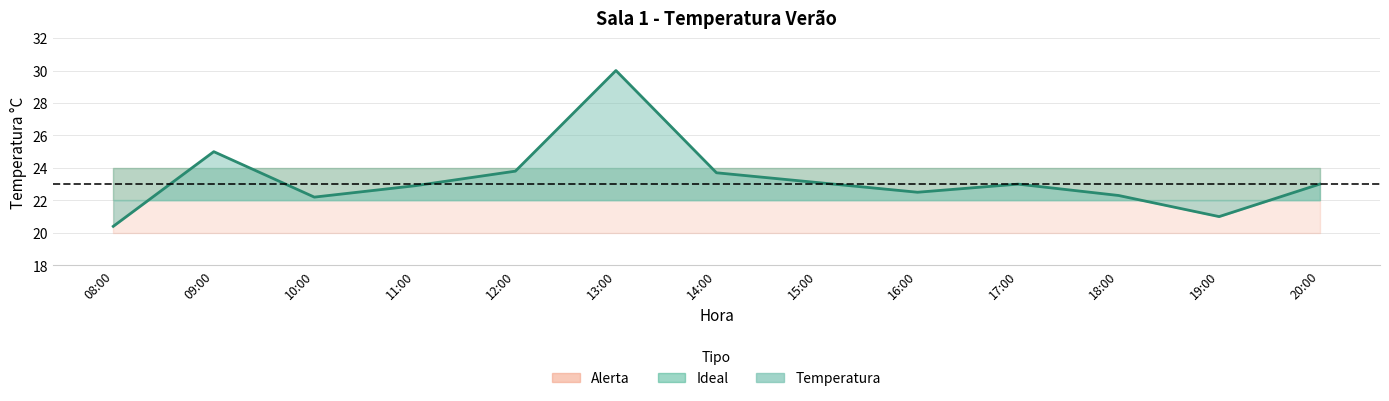

What is the label of the 4th point from the right?

17:00